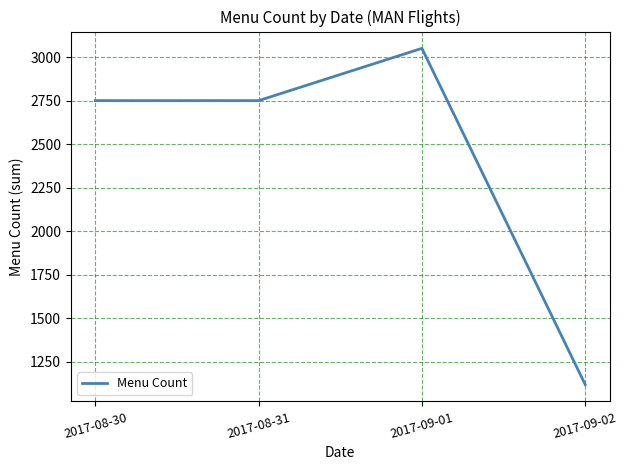

How many values are between 2750 and 3050?

3